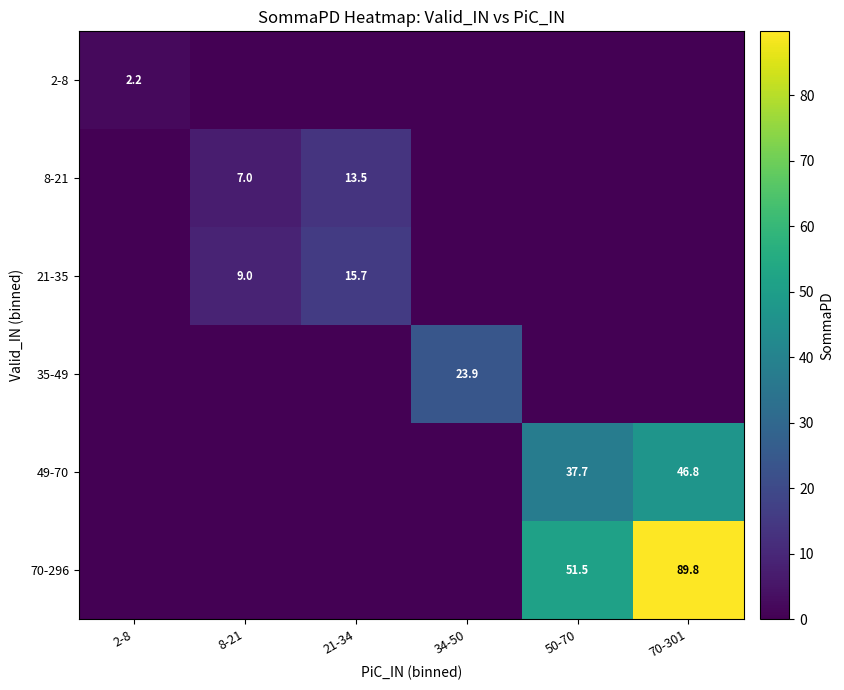

Is it true that 49-70 equals 46.8 at 70-301?

True